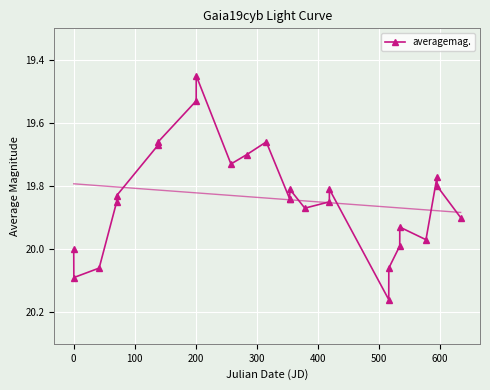

True or false: averagemag. has more than 1 interior local peaks.

True